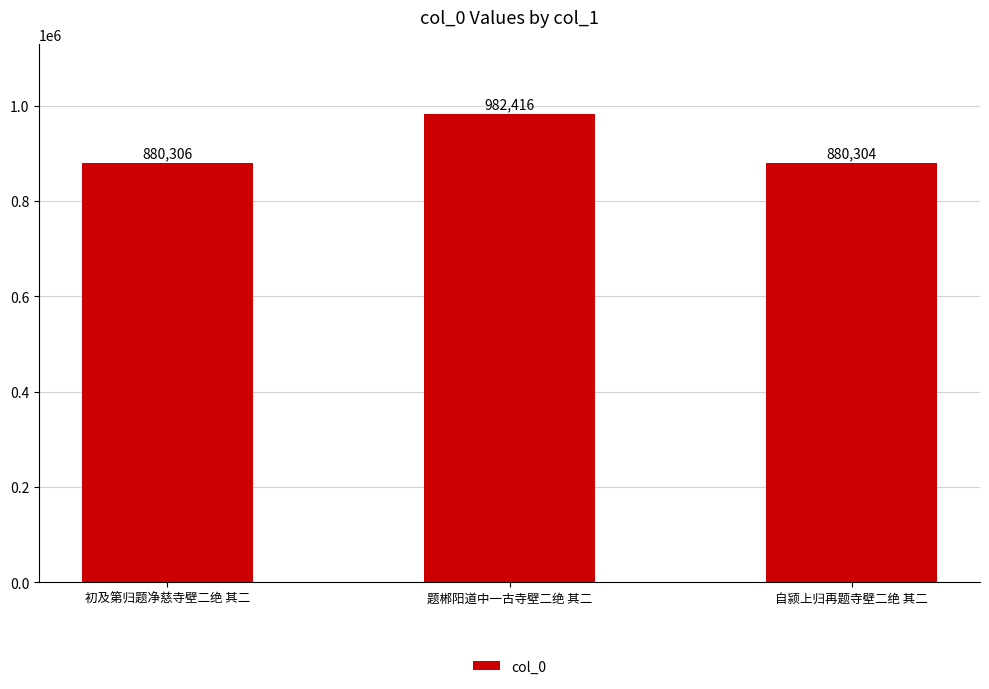

Where is the data nearest to the value 931360?

初及第归题净慈寺壁二绝 其二